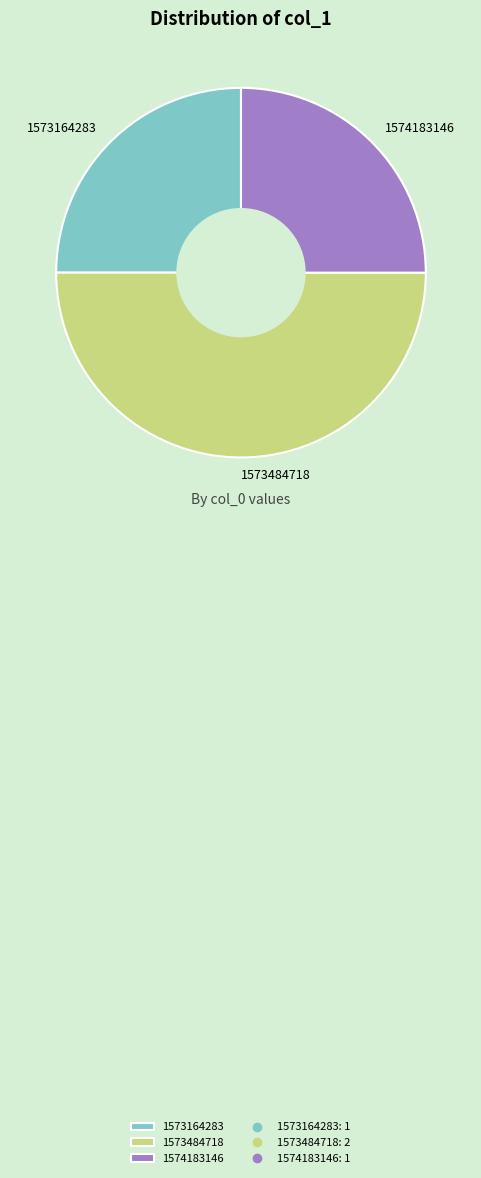

Is 1574183146 the majority of the pie?

No